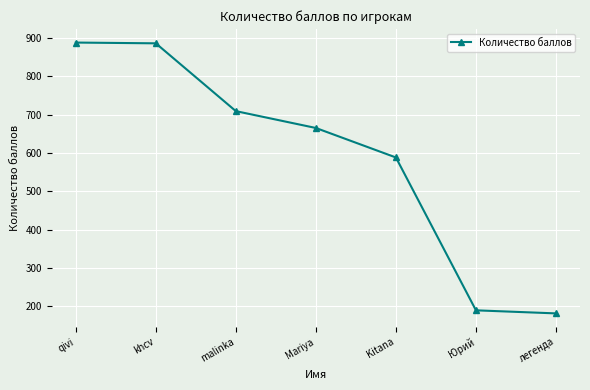

What is the change in value from Юрий to легенда?

-8